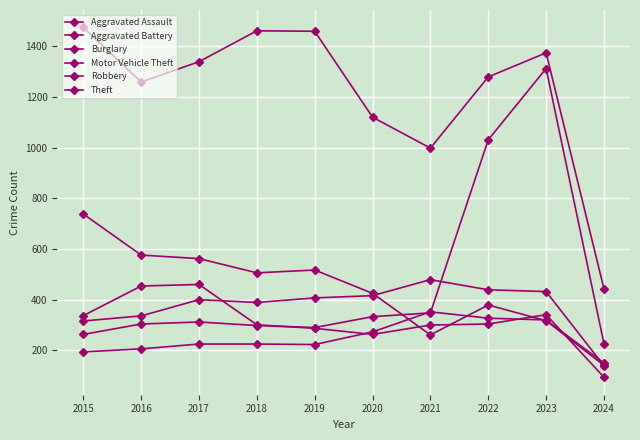

How many intersections are there between Burglary and Robbery?

4